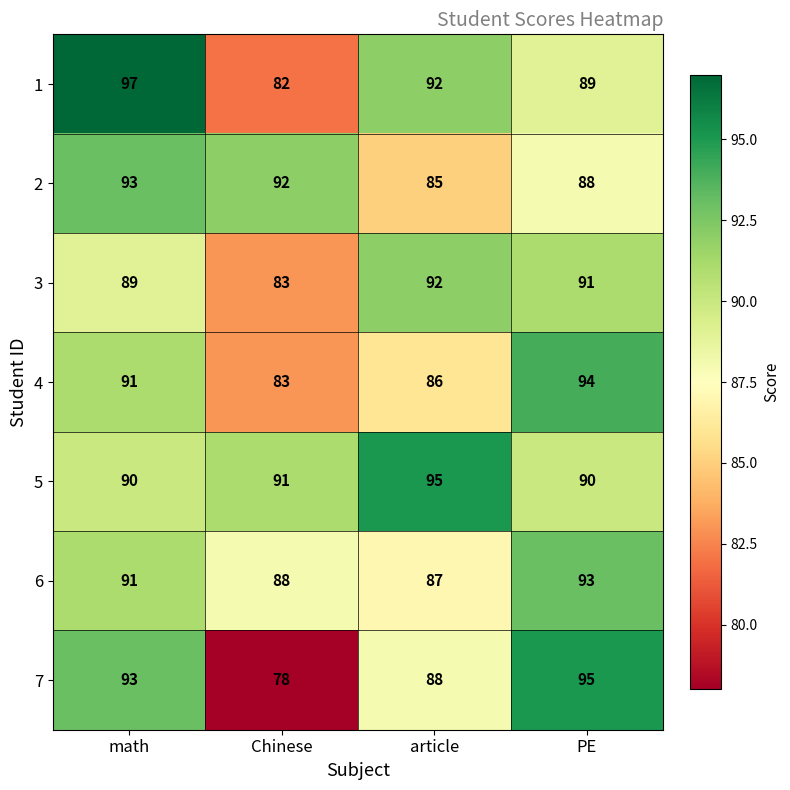

What is the lowest value of the 3 series?

83